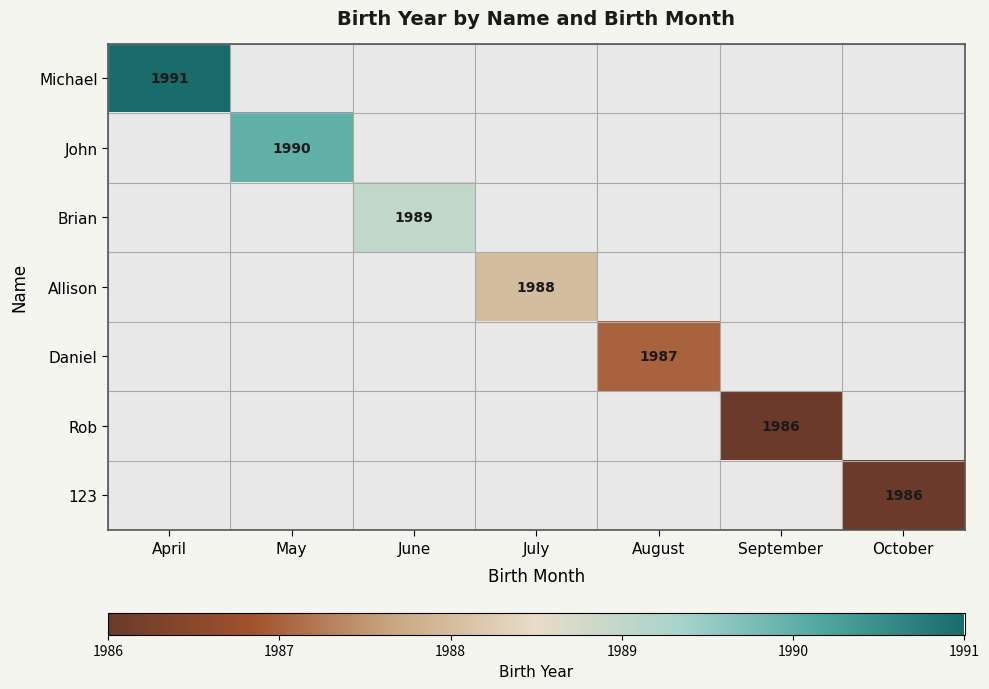

How many positive values does the Daniel series have?

1